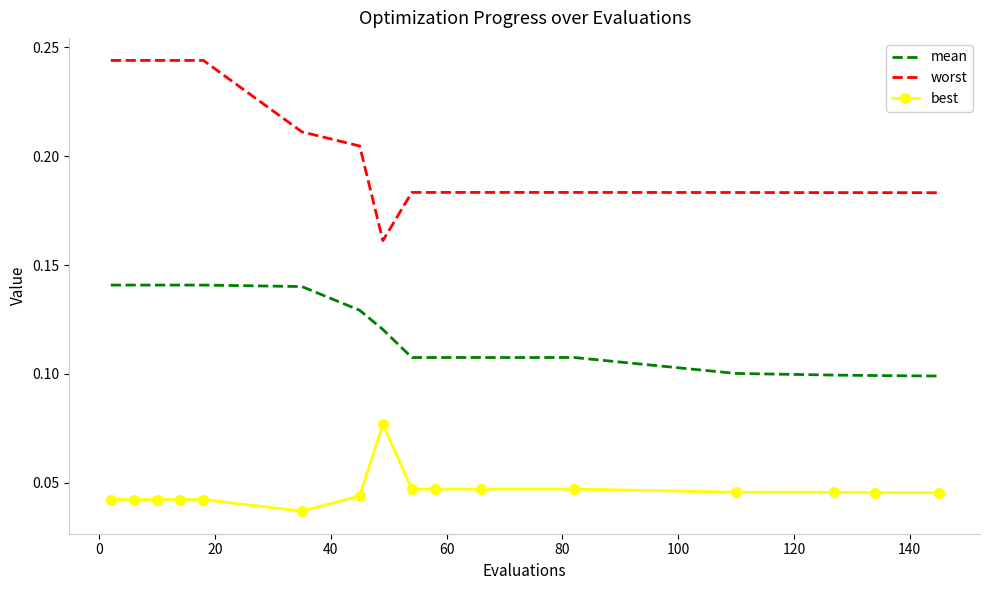

Which series has the largest range (max minus min)?

worst